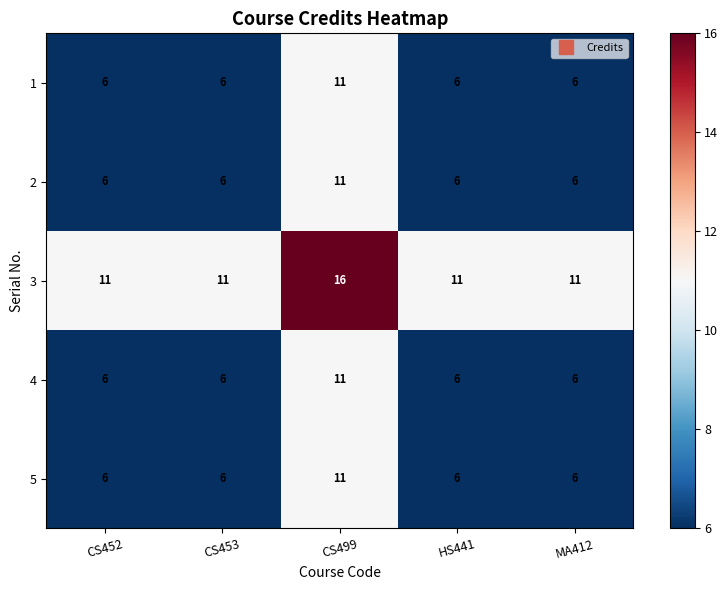

Which series has the largest total across all categories?

3